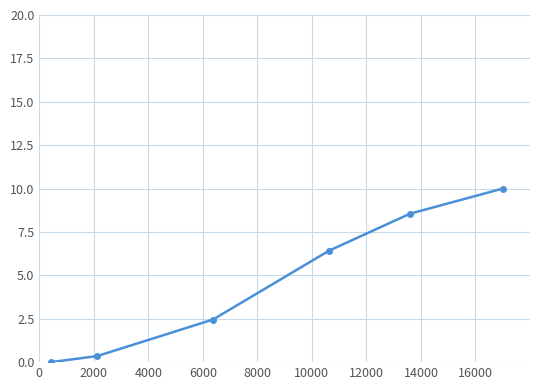

What is the maximum value shown in the chart?

10.0